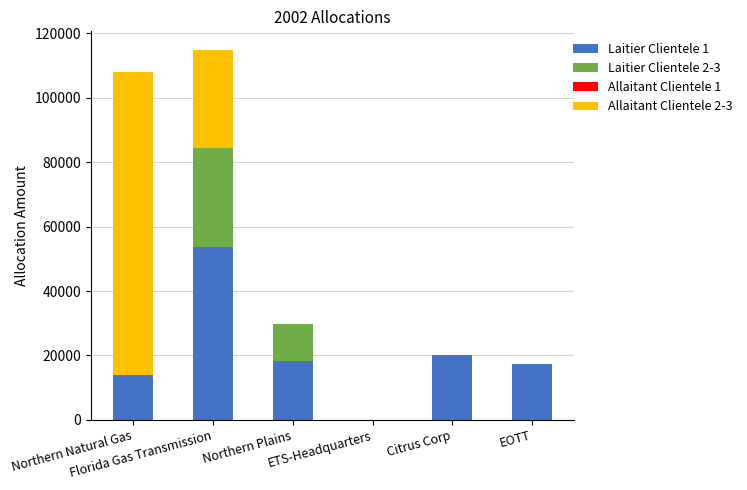

Count the number of data series in this chart.

3